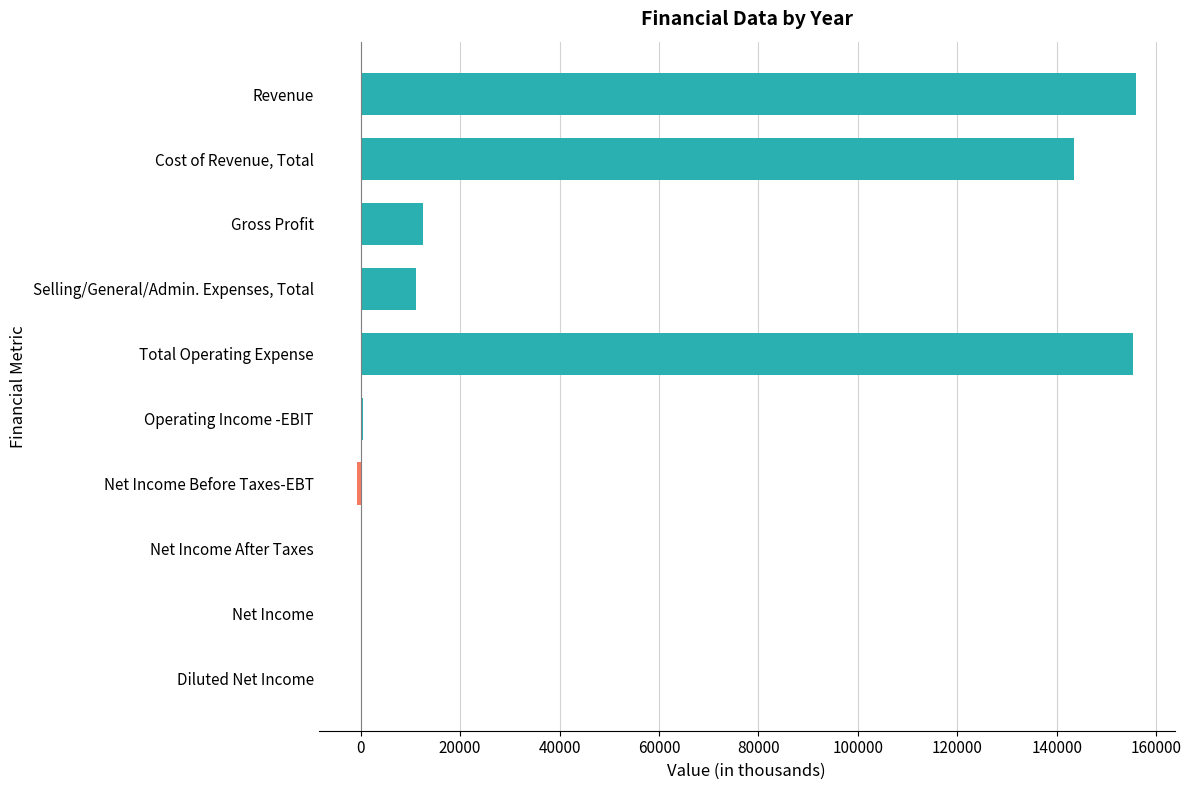

True or false: the data shows 12495 at Gross Profit.

True